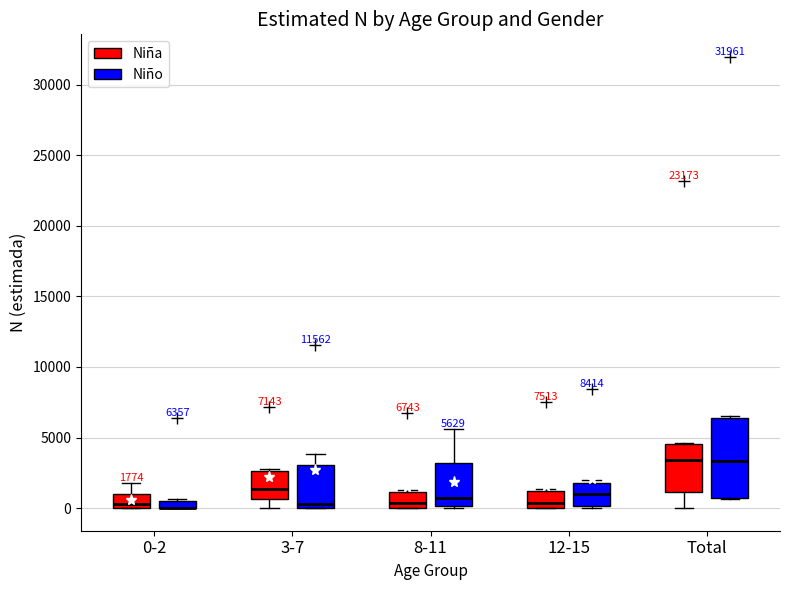

Comparing the boxes themselves (not the whiskers), which one is the tallest?

Total (Niño)